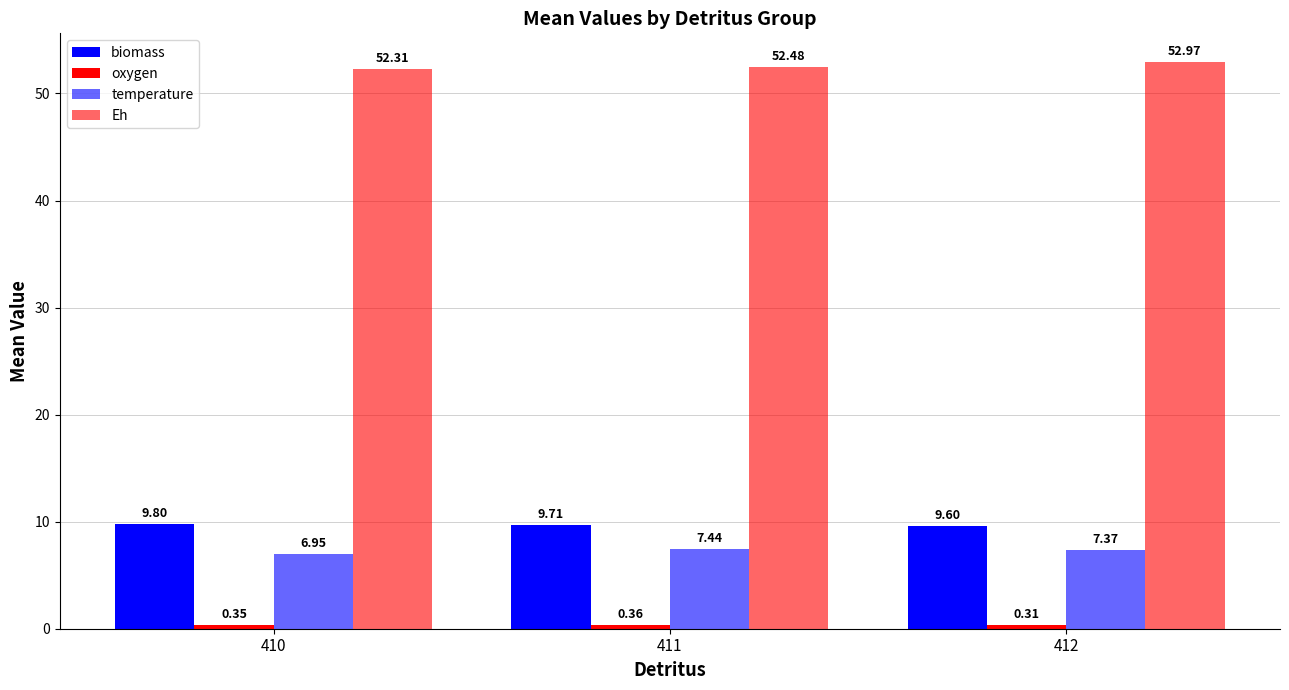

How many categories are shown in the chart?

3